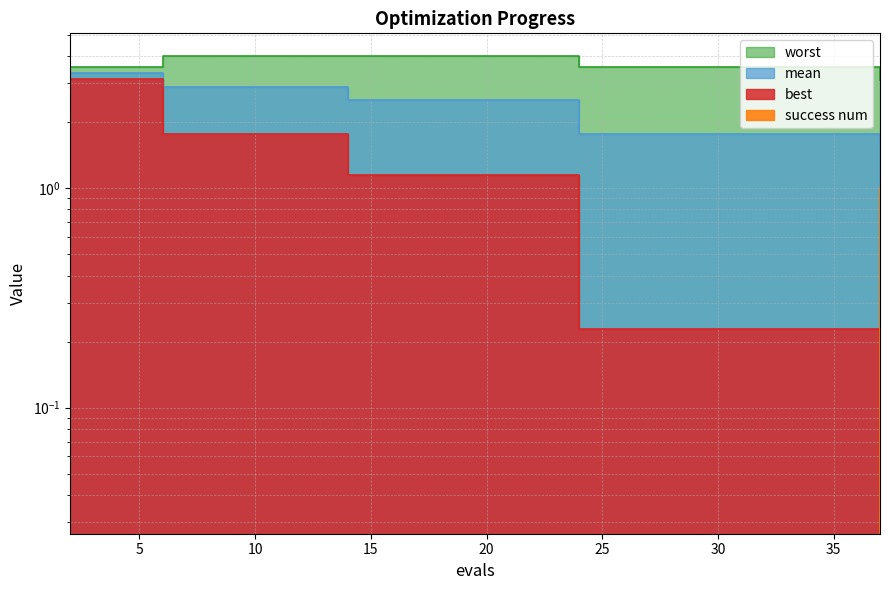

Which category has the lowest value in the success num series?

2